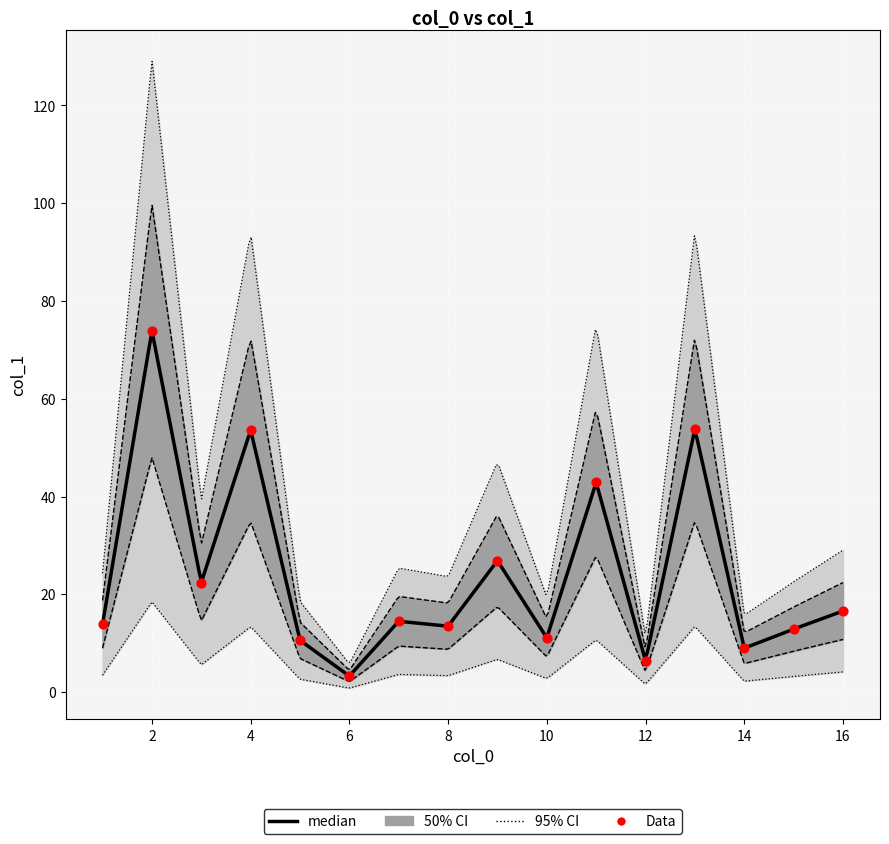

Approximately how many times larger is the value at 9 compared to 10?

2.4